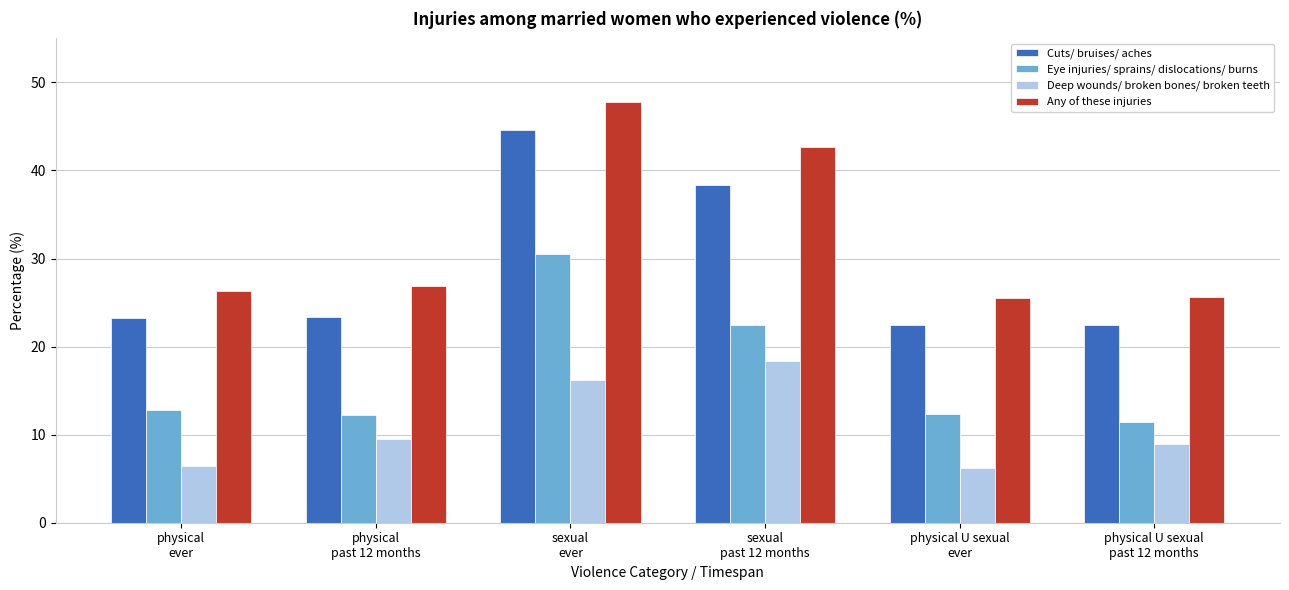

List the series in order of their overall mean, highest first.

Any of these injuries, Cuts/ bruises/ aches, Eye injuries/ sprains/ dislocations/ burns, Deep wounds/ broken bones/ broken teeth